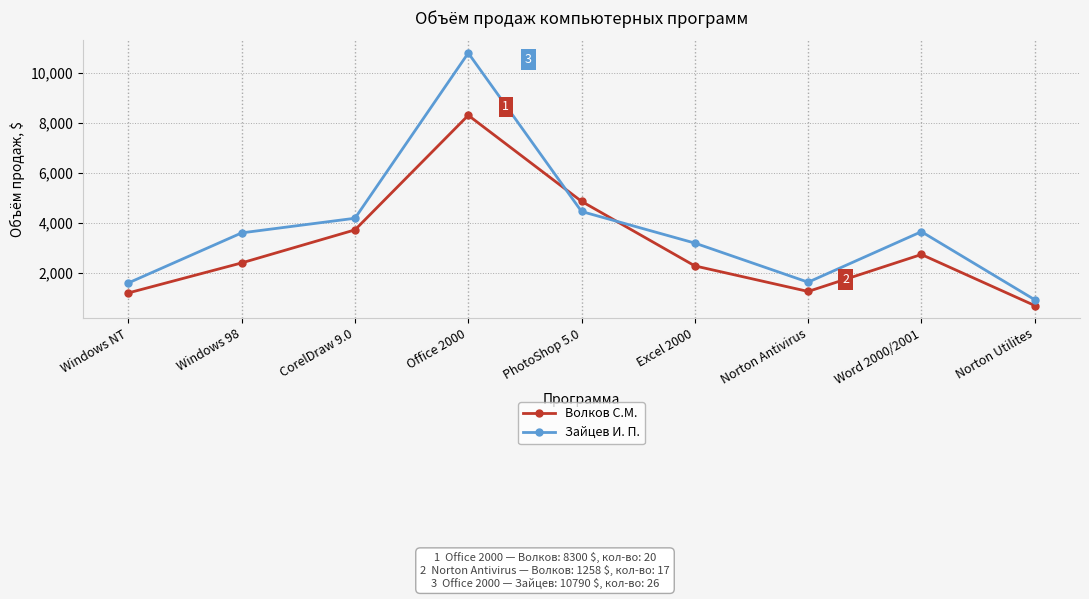

Rank the series by their maximum value, from highest to lowest.

Зайцев И. П., Волков С.М.